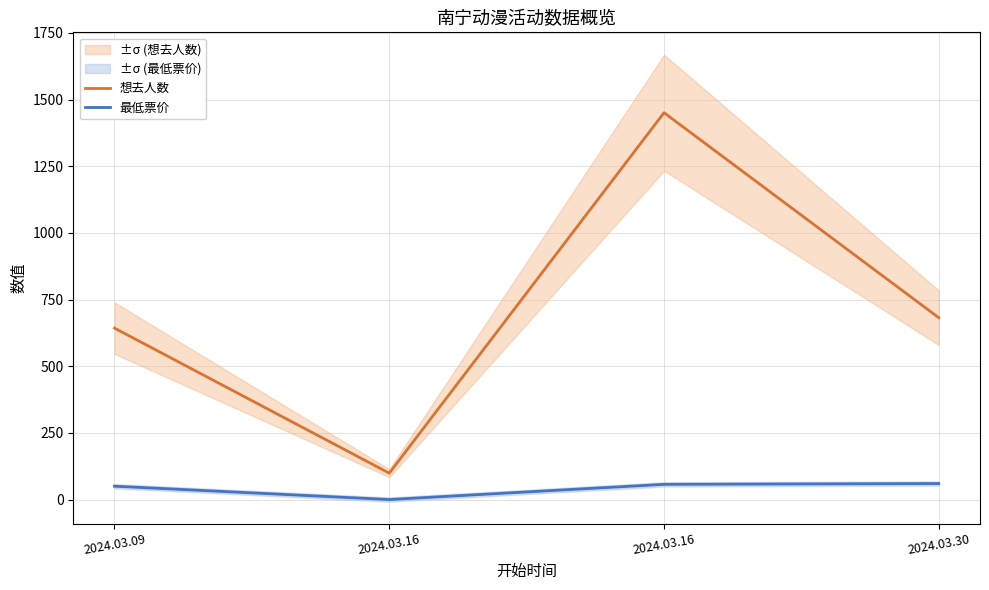

Where does the 最低票价 series first go above 57?

2024.03.30